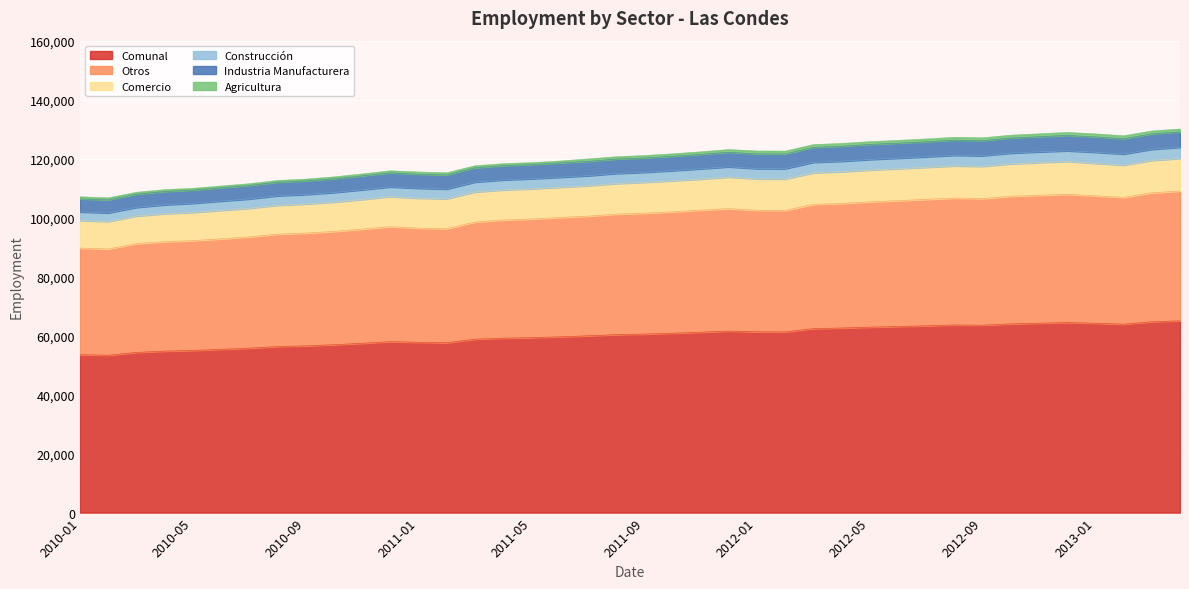

What is the minimum value for Comunal?

53349